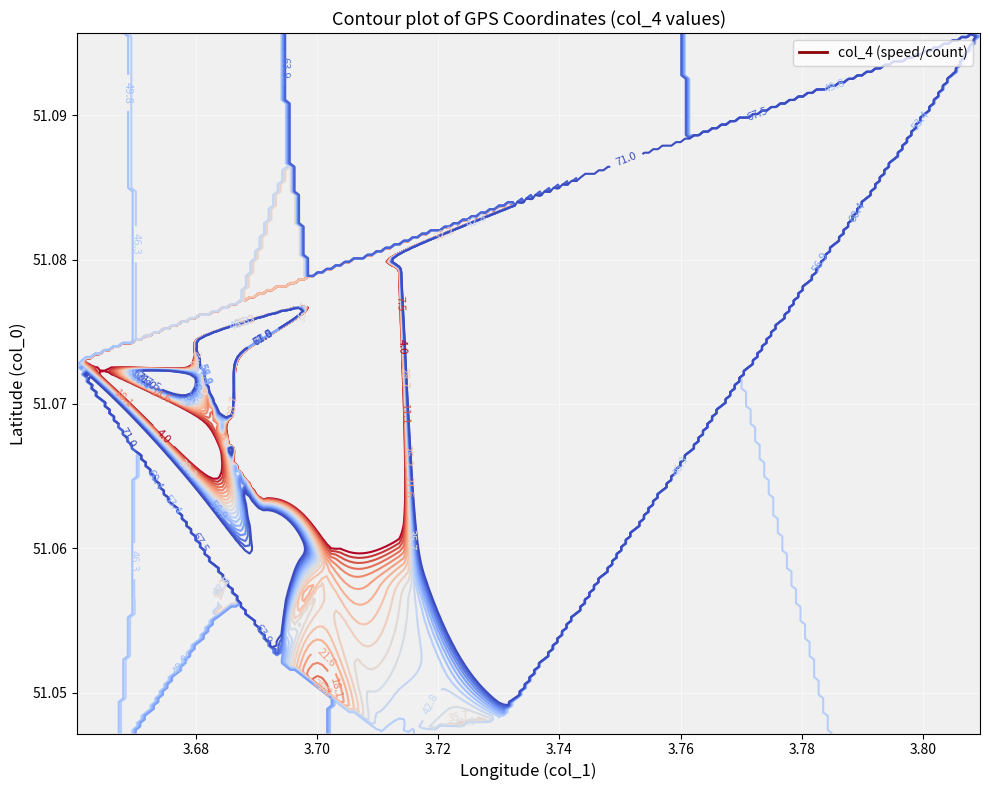

How many data points in col_4 are less than 45?

13